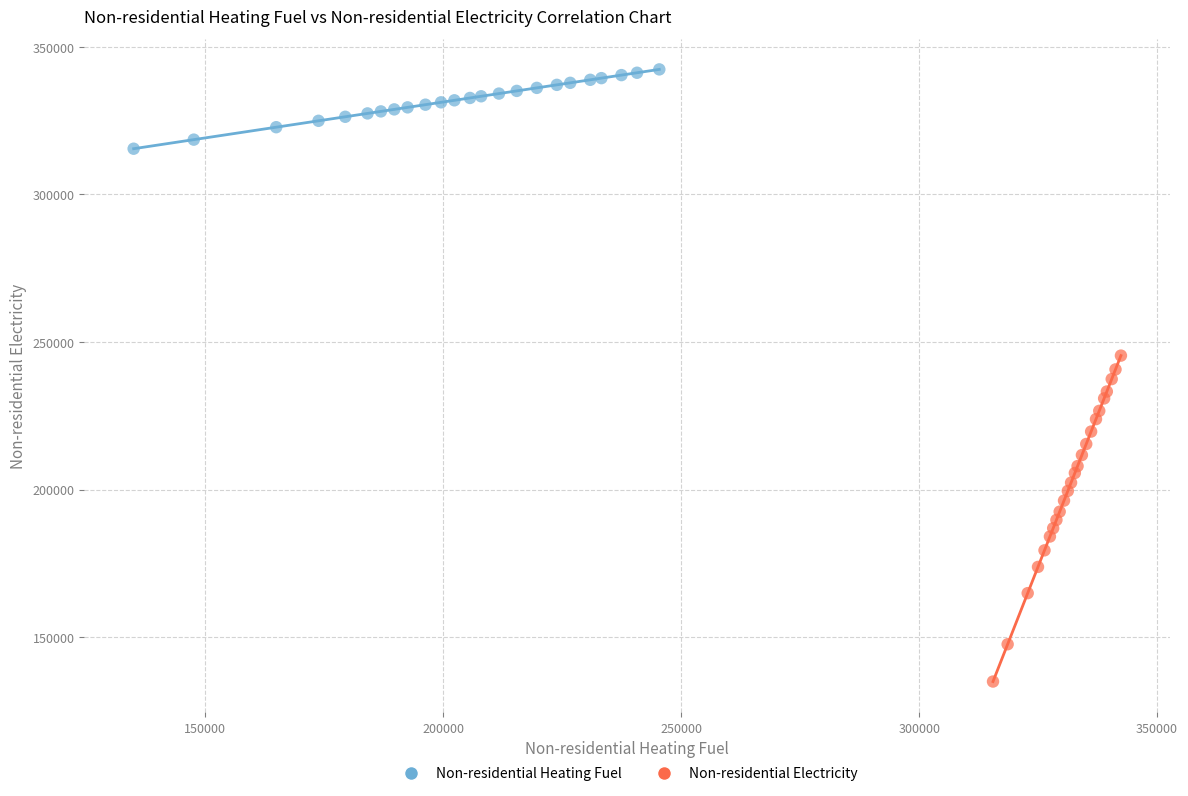

Which series contains the highest Y value?

Non-residential Heating Fuel